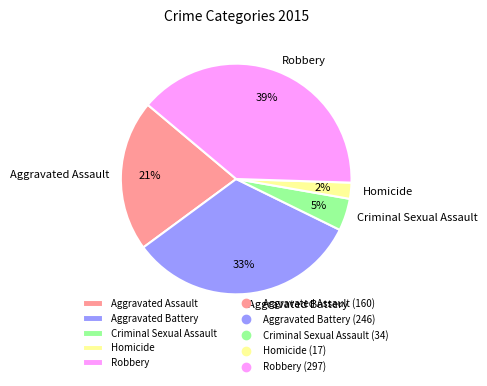

Count the number of slices in the pie.

5